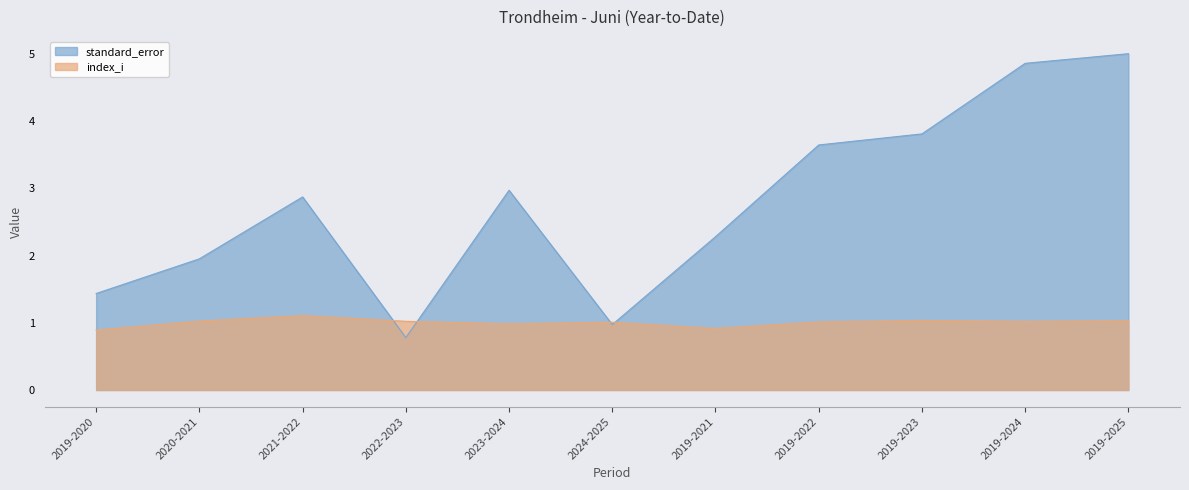

The standard_error series shows 6.1 at 2019-2023. True or false?

False